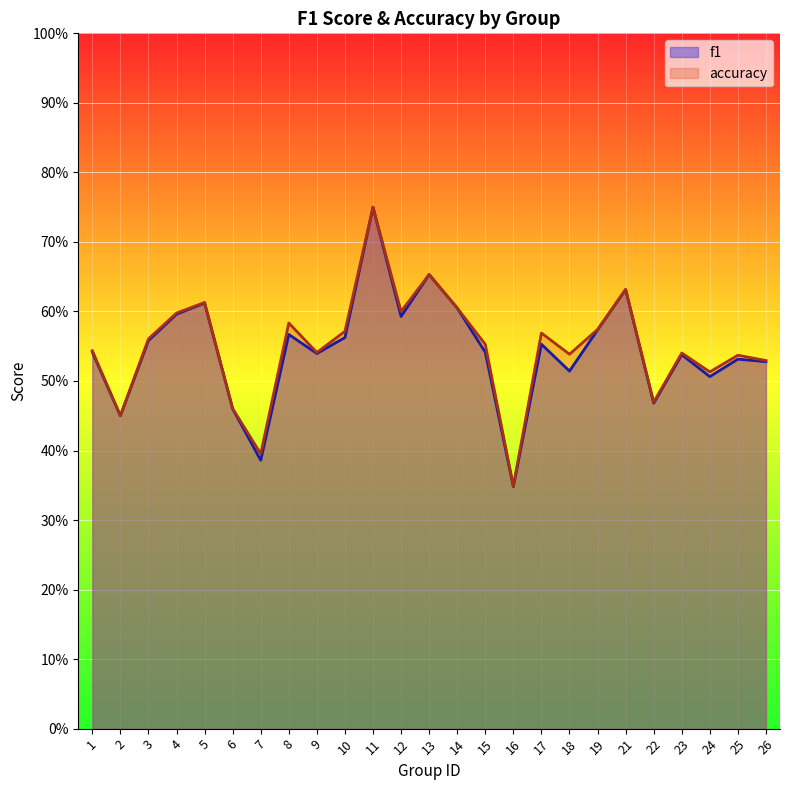

Reading right to left, transcribe all the data shown in this chart.

f1: 26=0.5	25=0.5	24=0.5	23=0.5	22=0.5	21=0.6	19=0.6	18=0.5	17=0.6	16=0.3	15=0.5	14=0.6	13=0.7	12=0.6	11=0.8	10=0.6	9=0.5	8=0.6	7=0.4	6=0.5	5=0.6	4=0.6	3=0.6	2=0.5	1=0.5
accuracy: 26=0.5	25=0.5	24=0.5	23=0.5	22=0.5	21=0.6	19=0.6	18=0.5	17=0.6	16=0.3	15=0.6	14=0.6	13=0.7	12=0.6	11=0.8	10=0.6	9=0.5	8=0.6	7=0.4	6=0.5	5=0.6	4=0.6	3=0.6	2=0.5	1=0.5